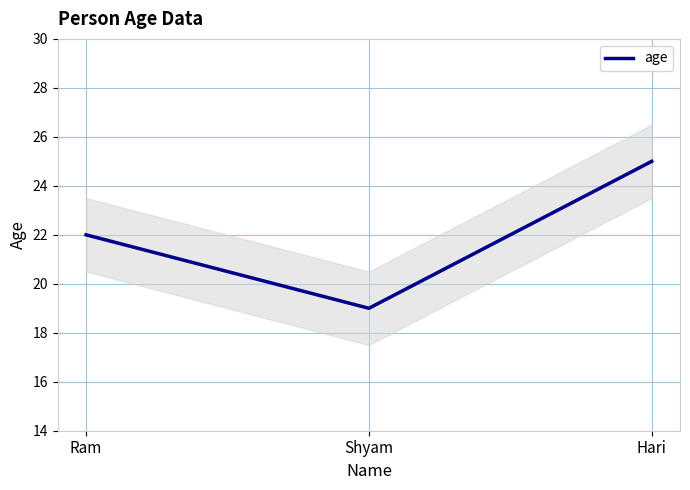

What is the change in value from Ram to Hari?

+3